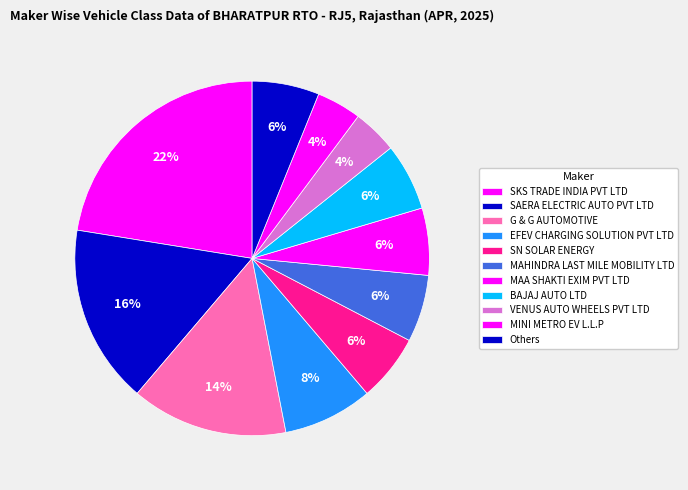

What percentage is NOT represented by BAJAJ AUTO LTD?

93.9%